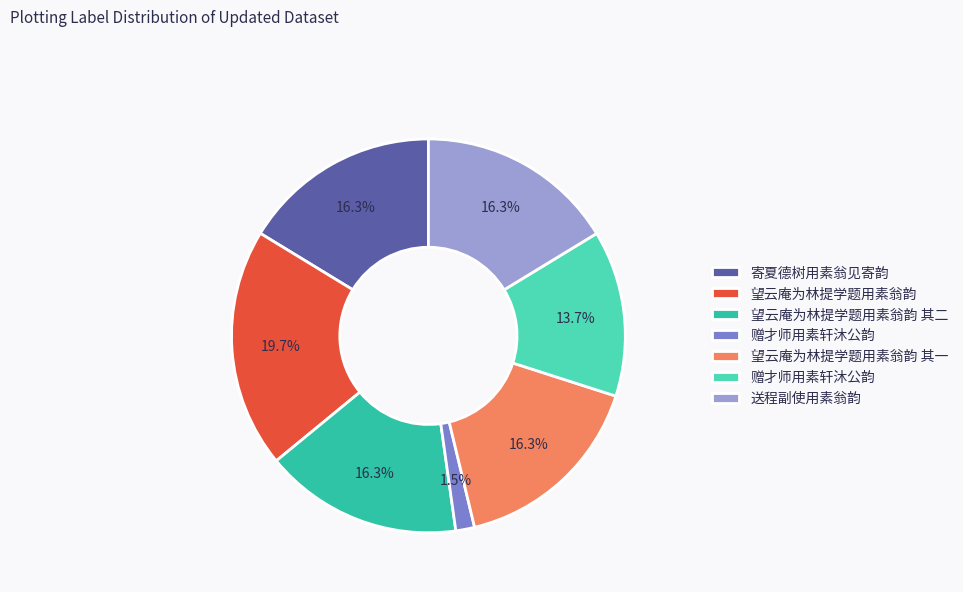

Is there any slice that represents more than half of the pie?

No